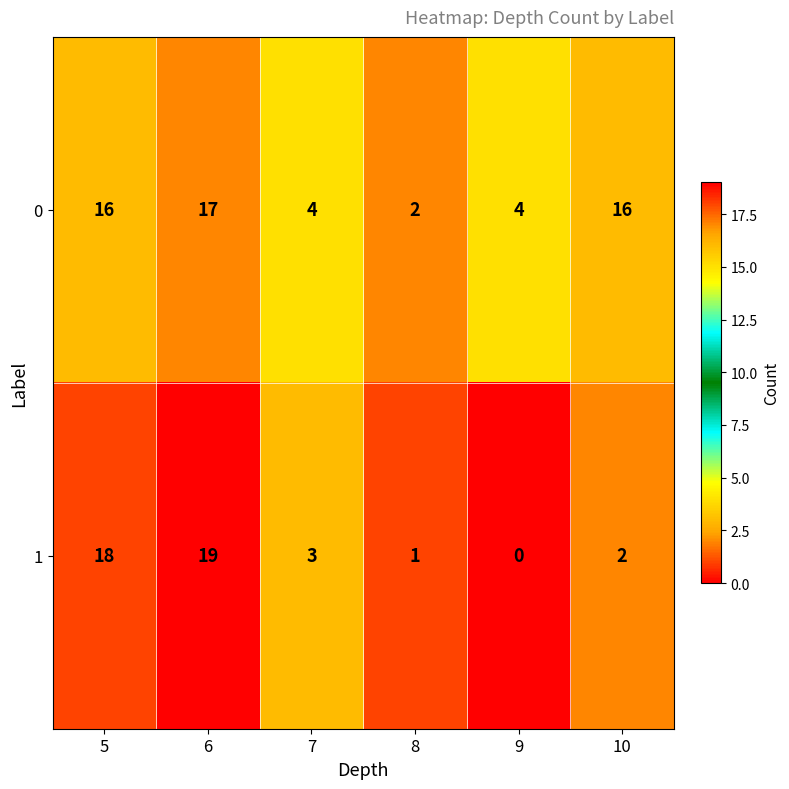

At which category is the sum across all series the highest?

6